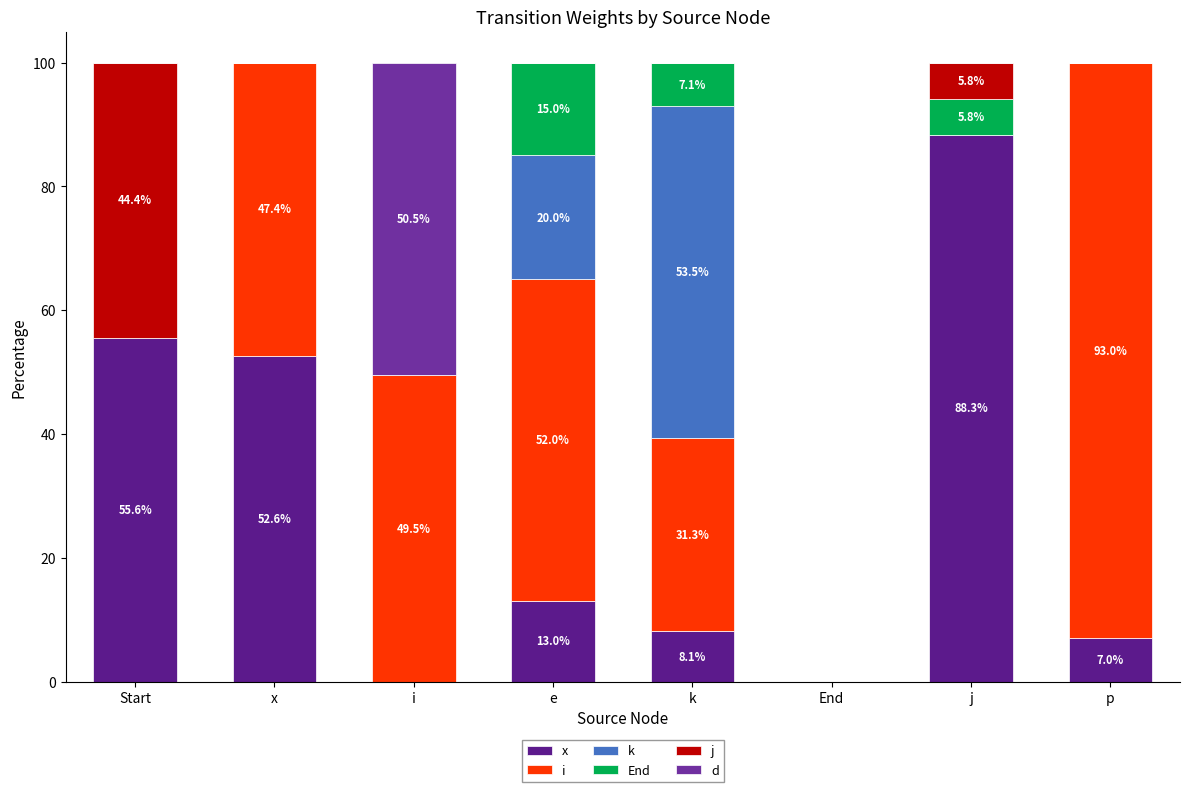

Does the chart contain stacked bars?

Yes